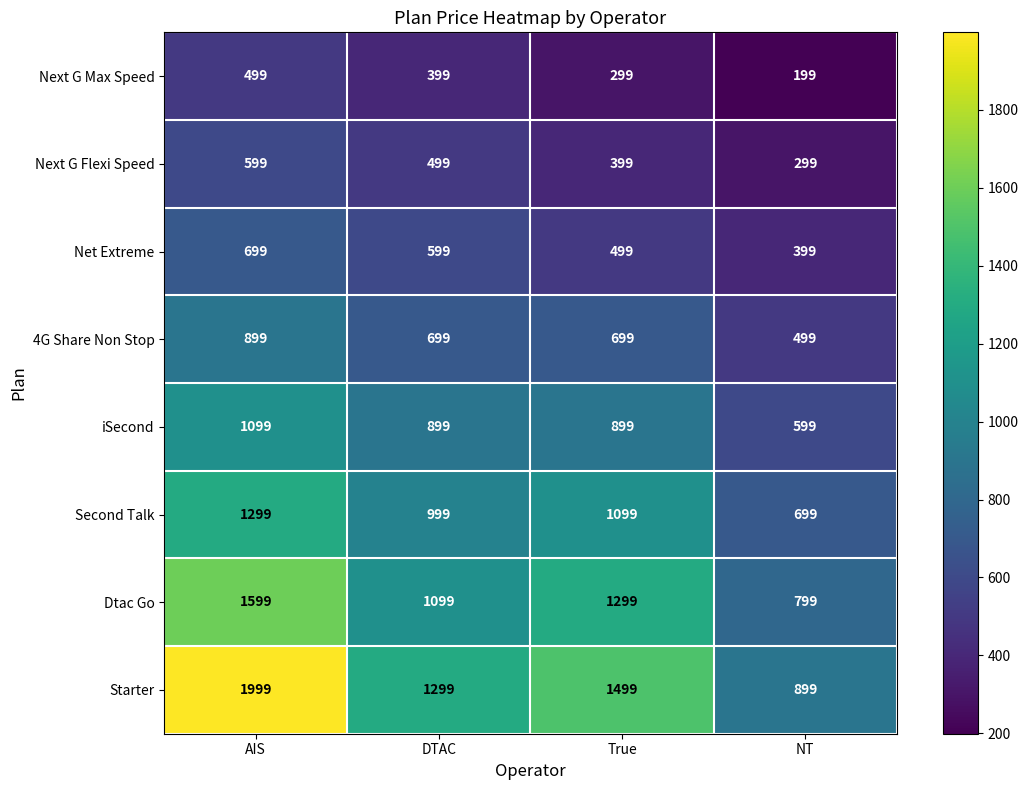

The value of Starter at NT is 1556. True or false?

False